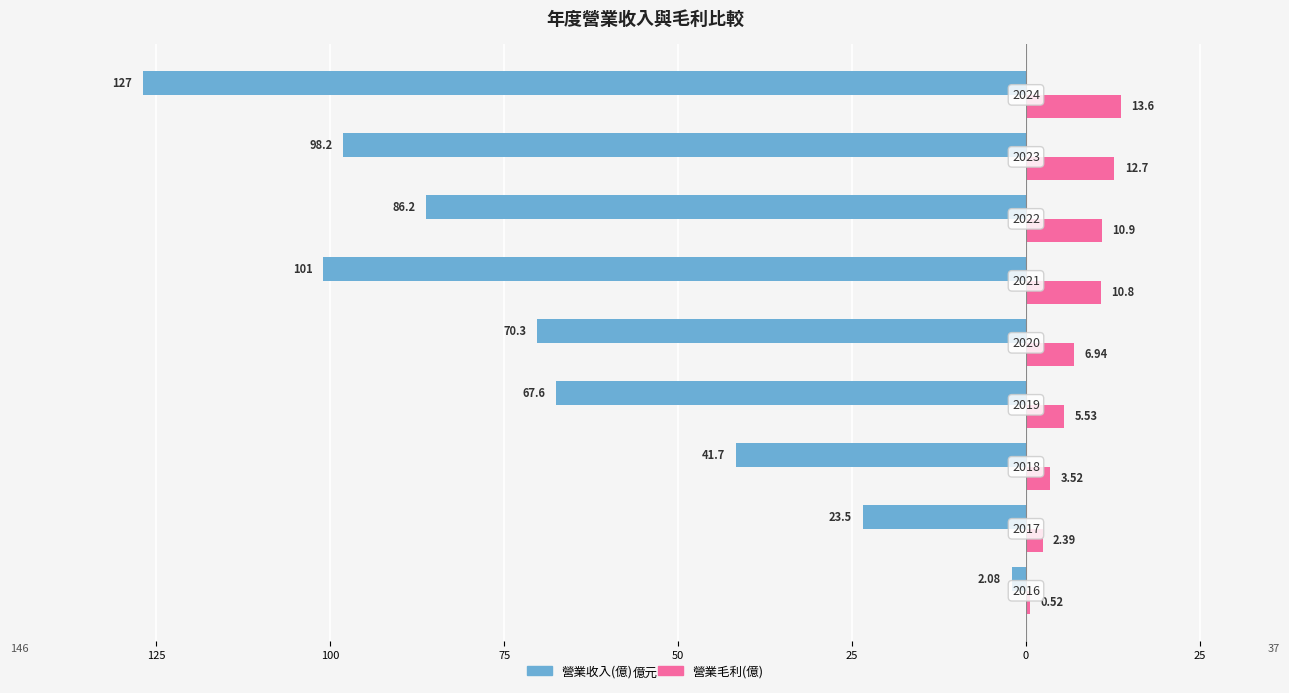

How many series are shown in this chart?

2